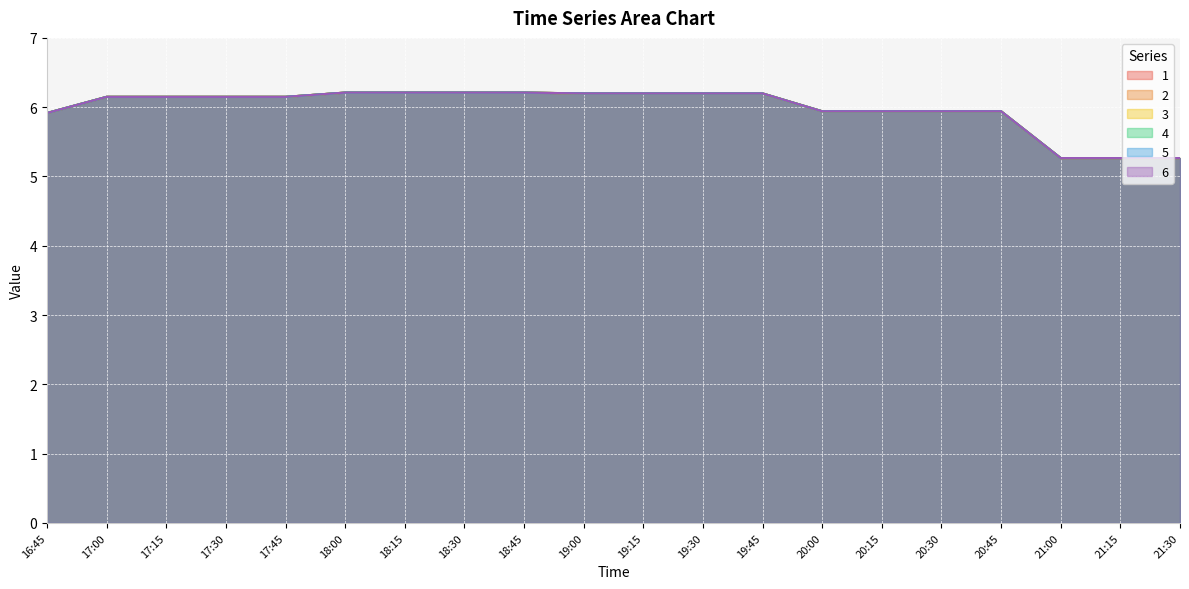

At which category does the chart reach its peak across all series?

18:15